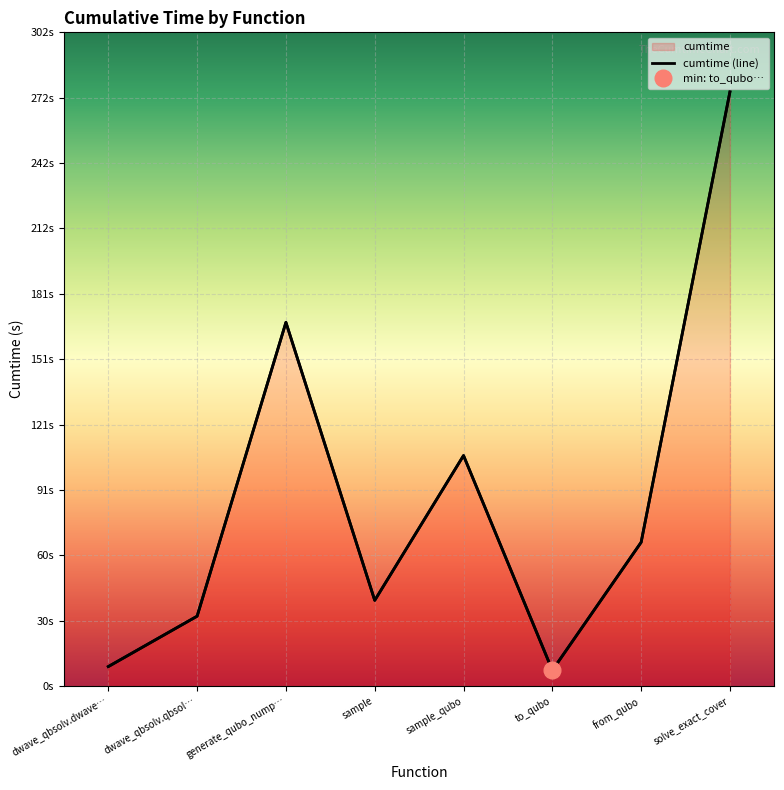

What is the label of the 2nd point from the right?

from_qubo